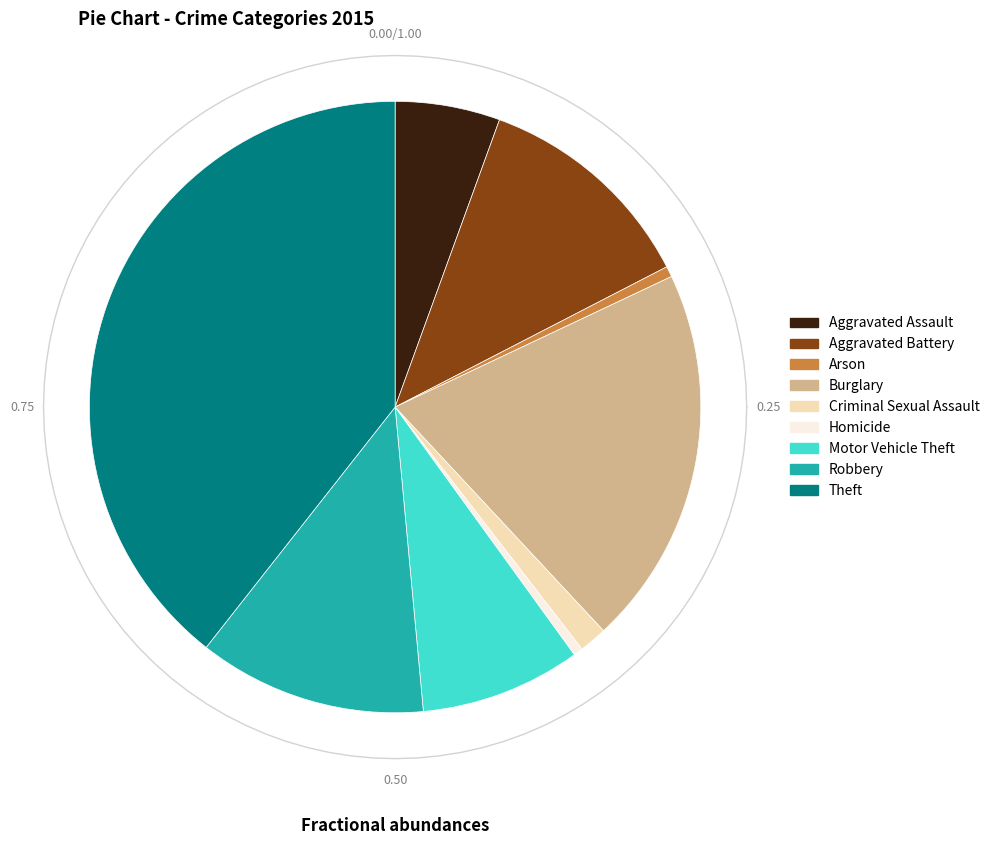

Is it true that Theft is 52% of the pie?

False